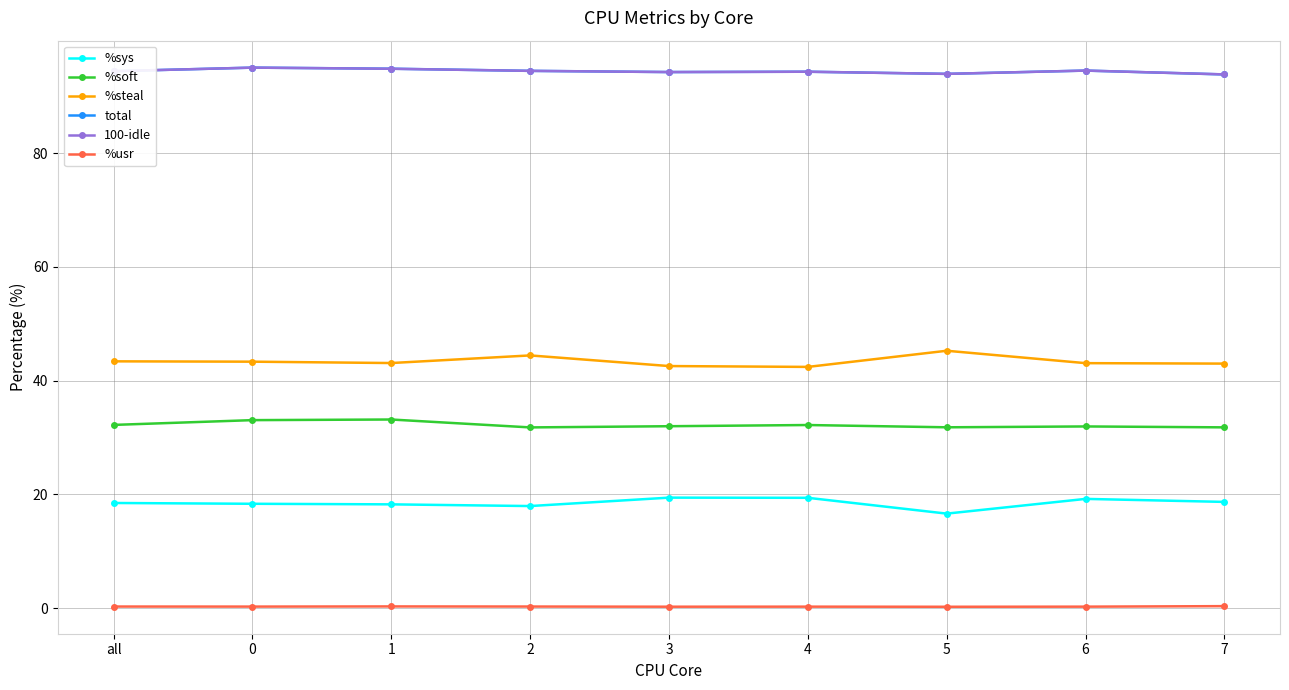

What is the maximum value for %sys?

19.4